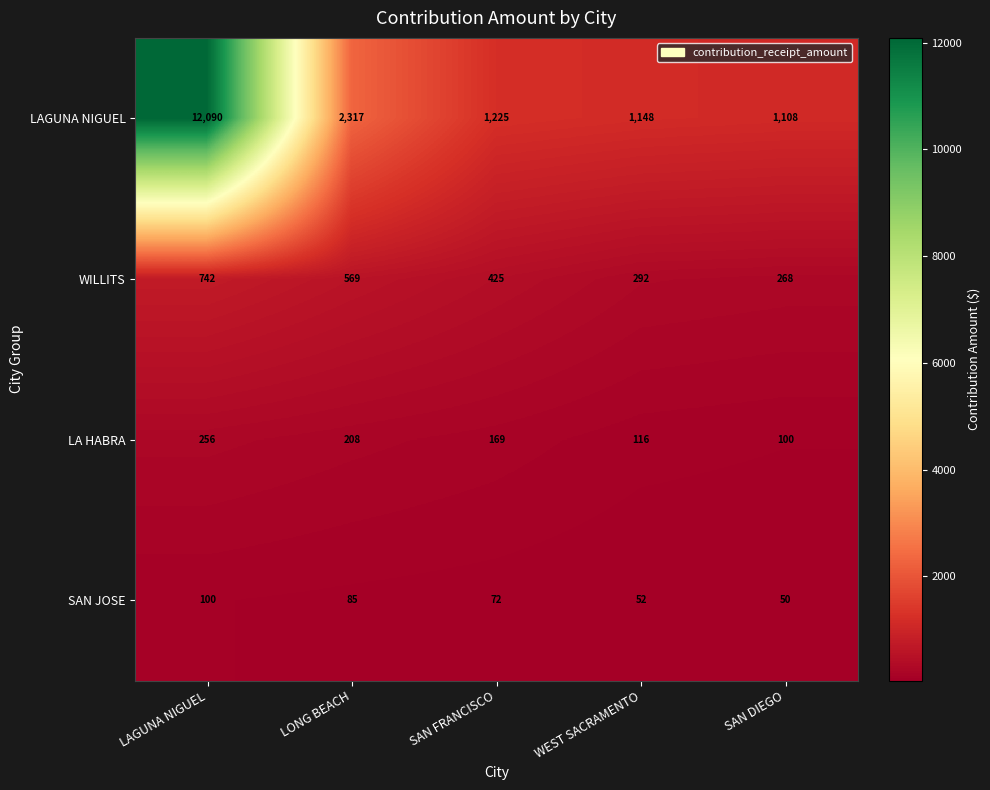

At which label does WILLITS reach its peak?

LAGUNA NIGUEL